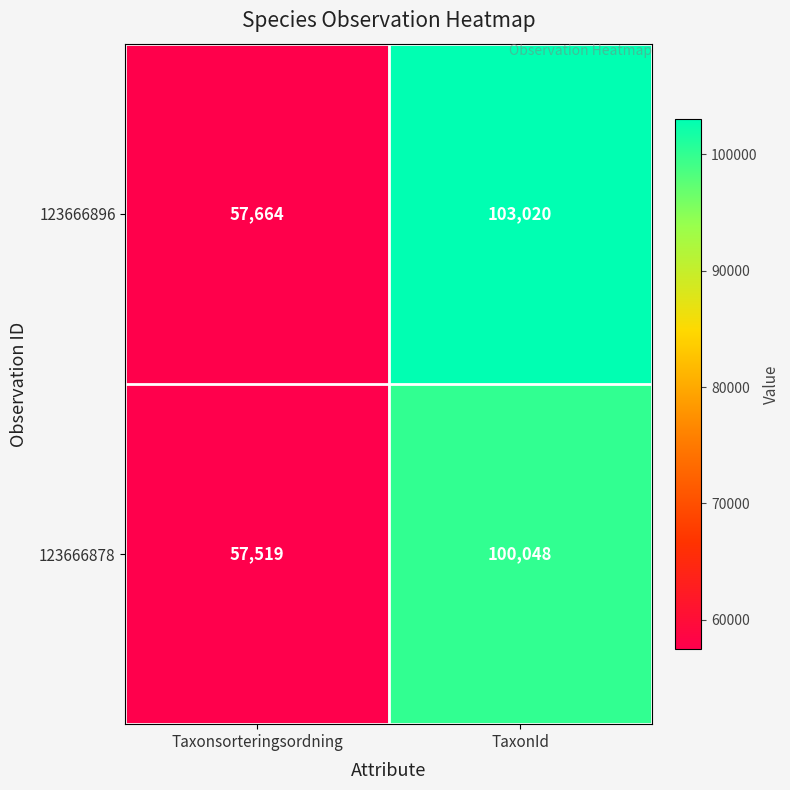

What is the average value of the 123666896 series?

80342